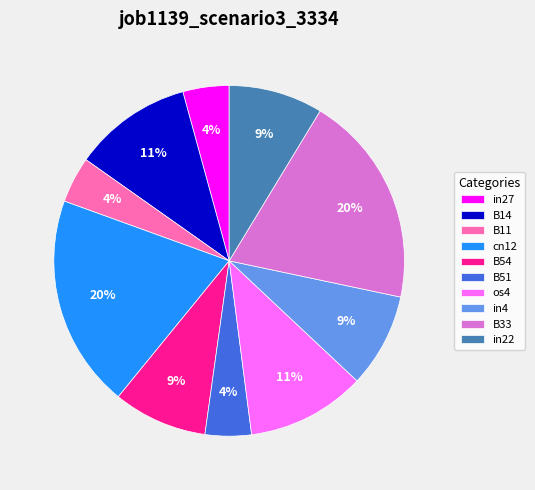

Is there any slice that represents more than half of the pie?

No